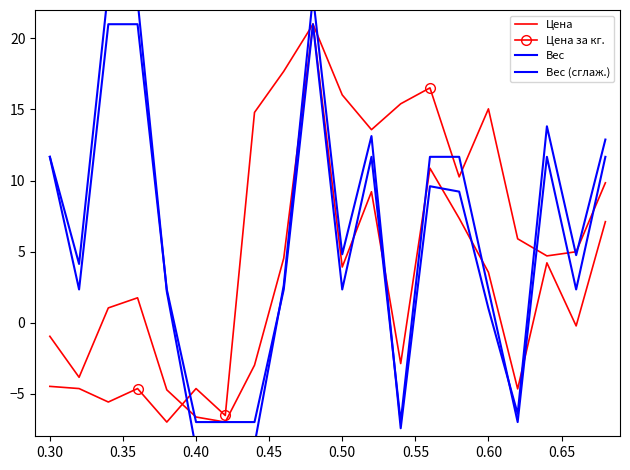

Which category has the highest value across all series?

0.35